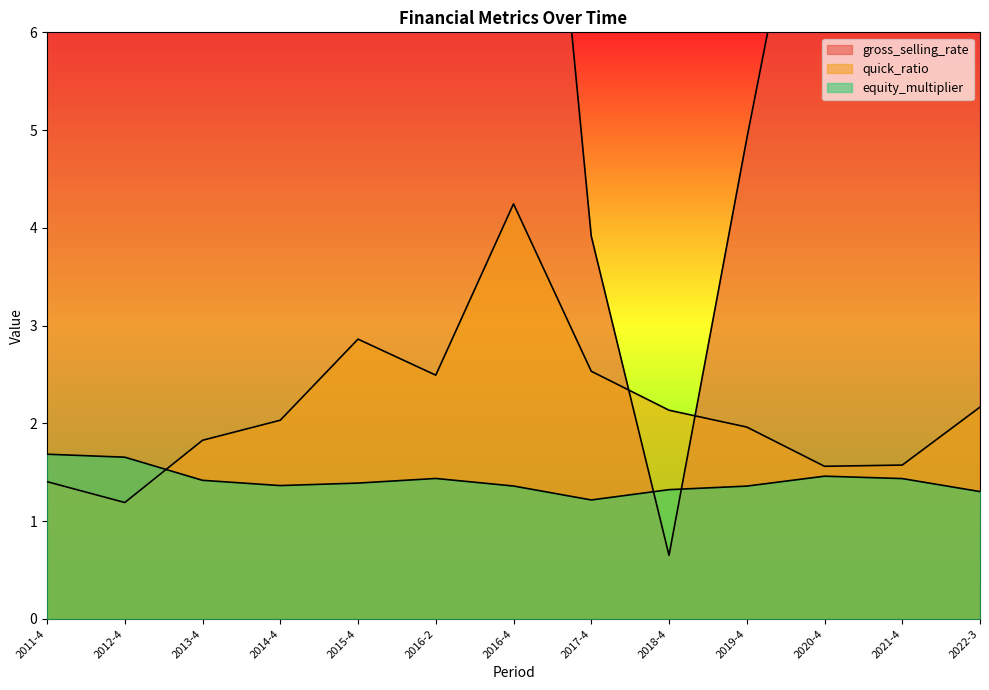

What is the maximum value for equity_multiplier?

1.7